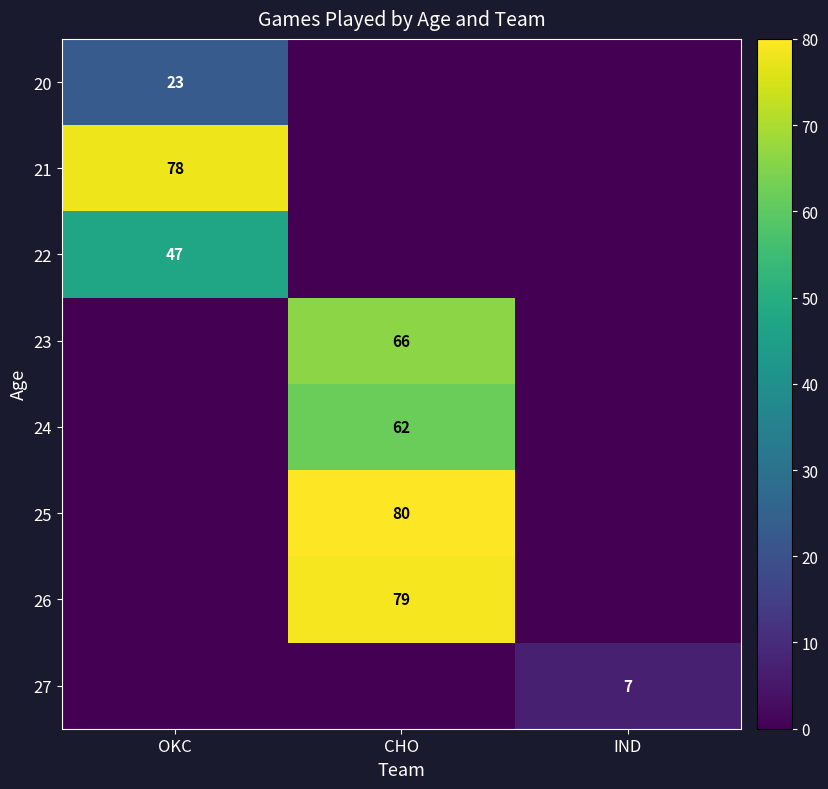

The value of 21 at OKC is 38. True or false?

False